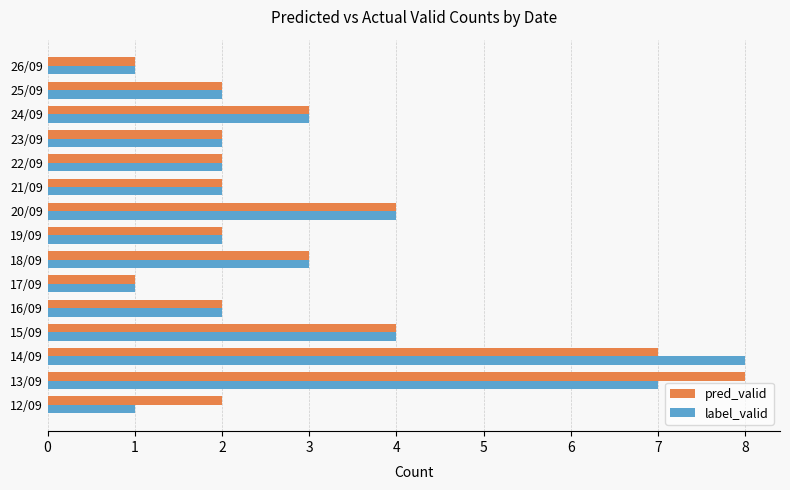

Which series changed the most between 14/09 and 18/09?

label_valid